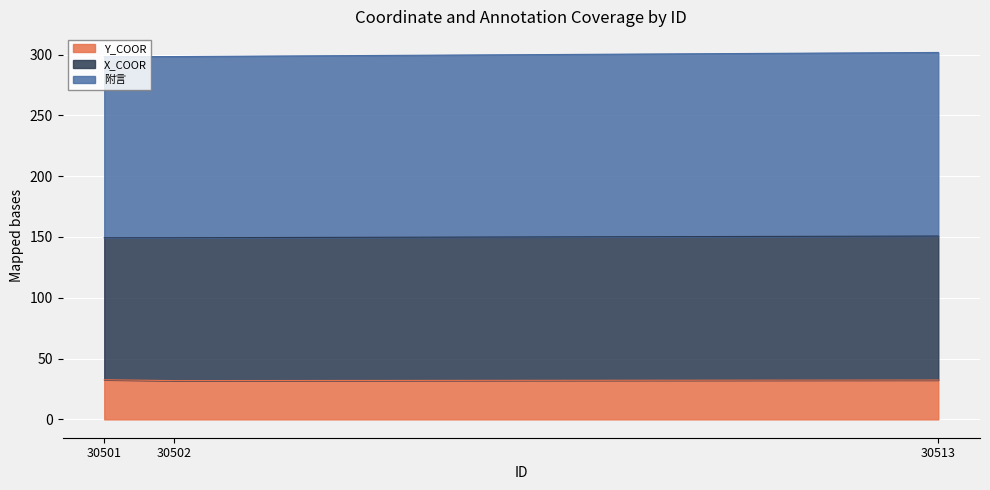

What is the maximum value for Y_COOR?

32.6